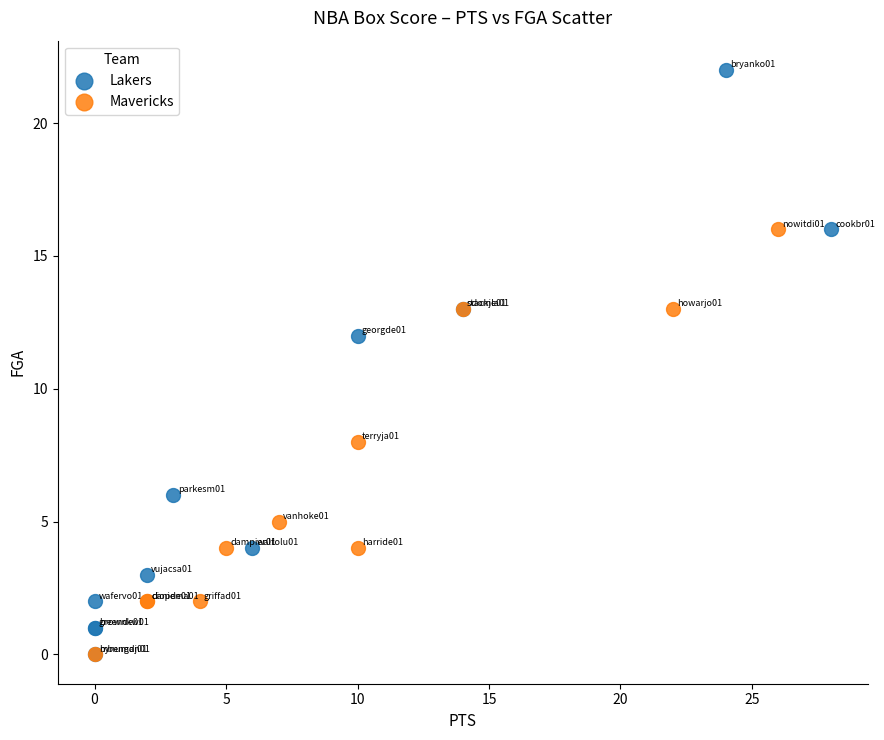

Which series contains the highest Y value?

Lakers